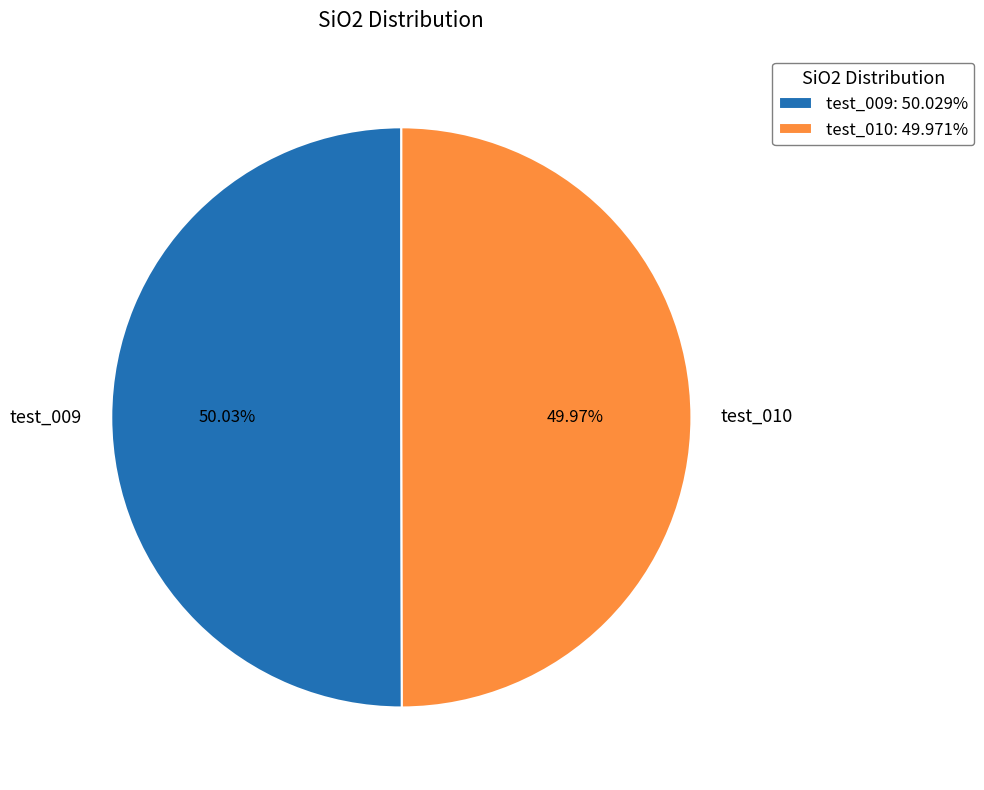

True or false: test_010 accounts for 44% of the total.

False